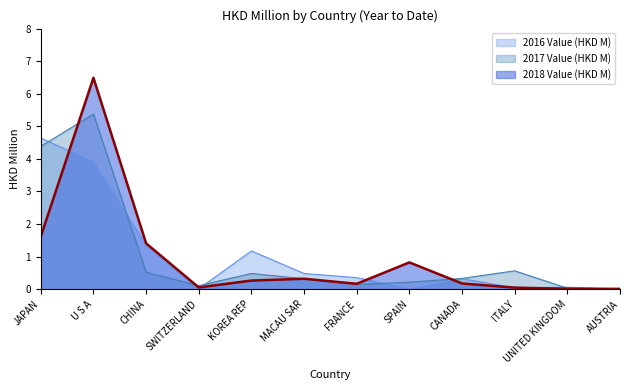

The value of 2018 Value (HKD M) at AUSTRIA is 0.0. True or false?

True